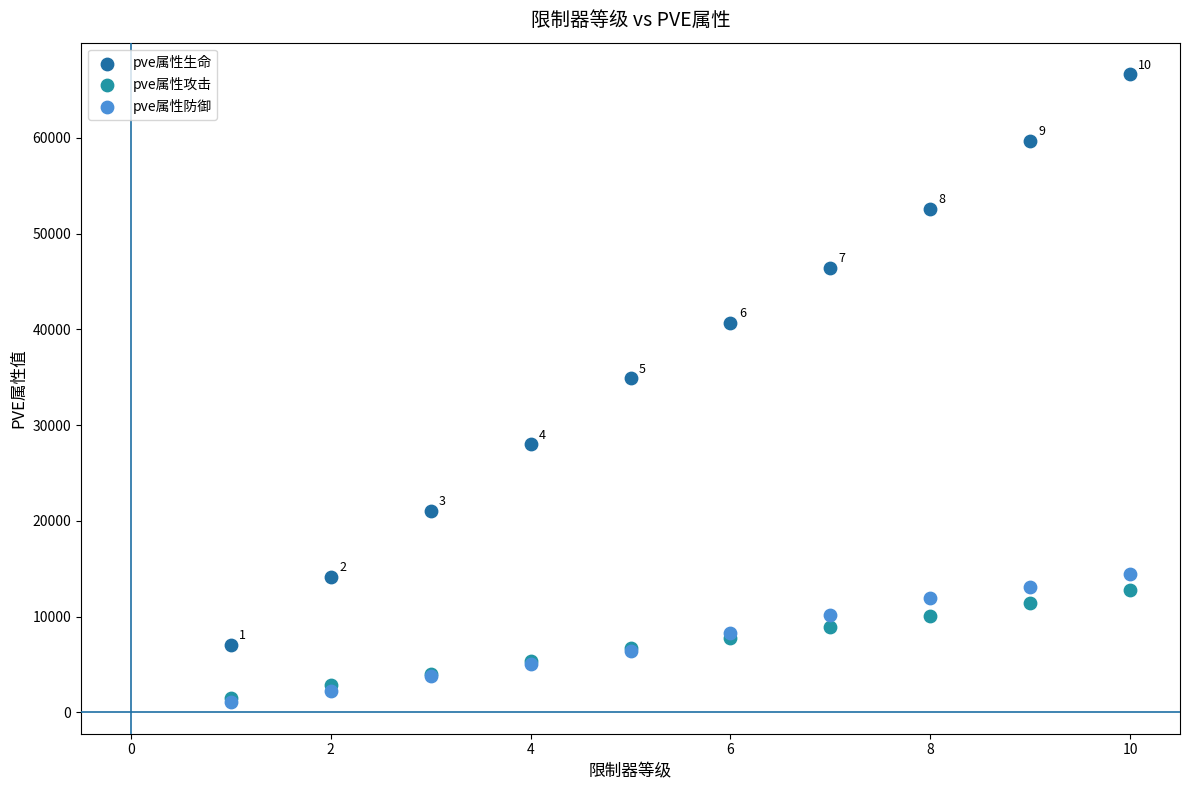

Across all series, what Y value is closest to 33850?

34899